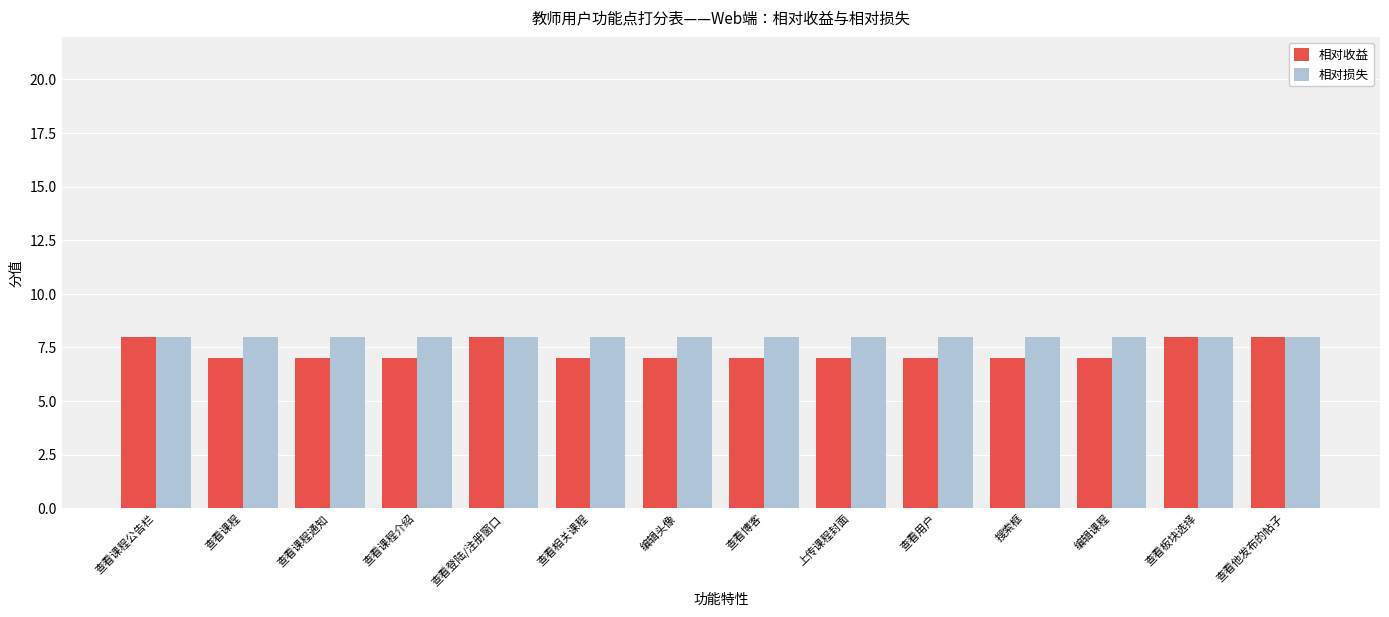

How many distinct data groups are displayed?

2